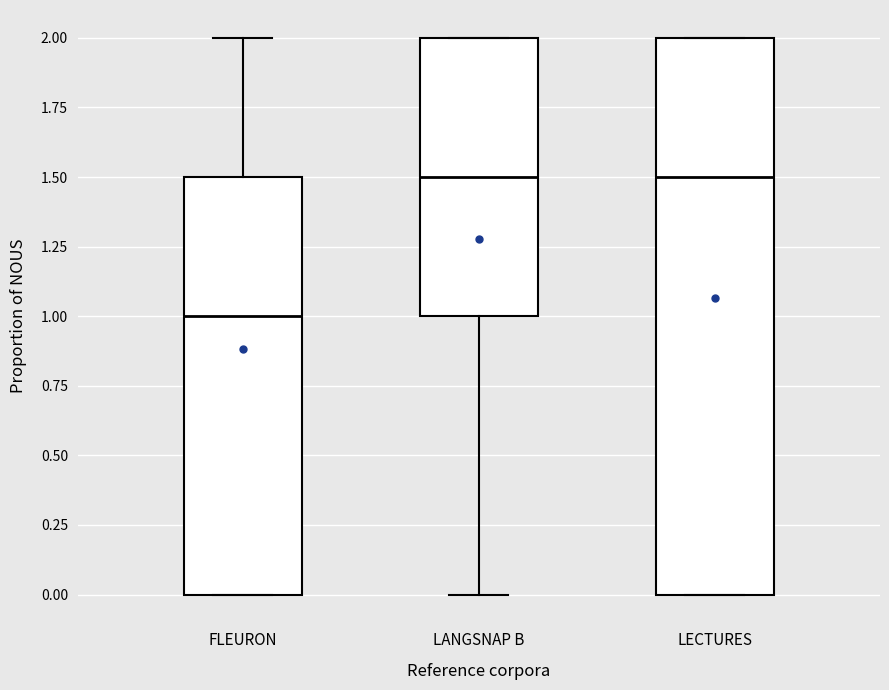

Reading left to right, read every box against the y-axis: the position of its median line, the range the box covers, and the ends of its whiskers. The values are not printed on the chart, so give them approximately, as read against the axis.

FLEURON: median 1.0, box 0.0 to 1.5, whiskers 0.0 to 2.0
LANGSNAP B: median 1.5, box 1.0 to 2.0, whiskers 0.0 to 2.0
LECTURES: median 1.5, box 0.0 to 2.0, whiskers 0.0 to 2.0